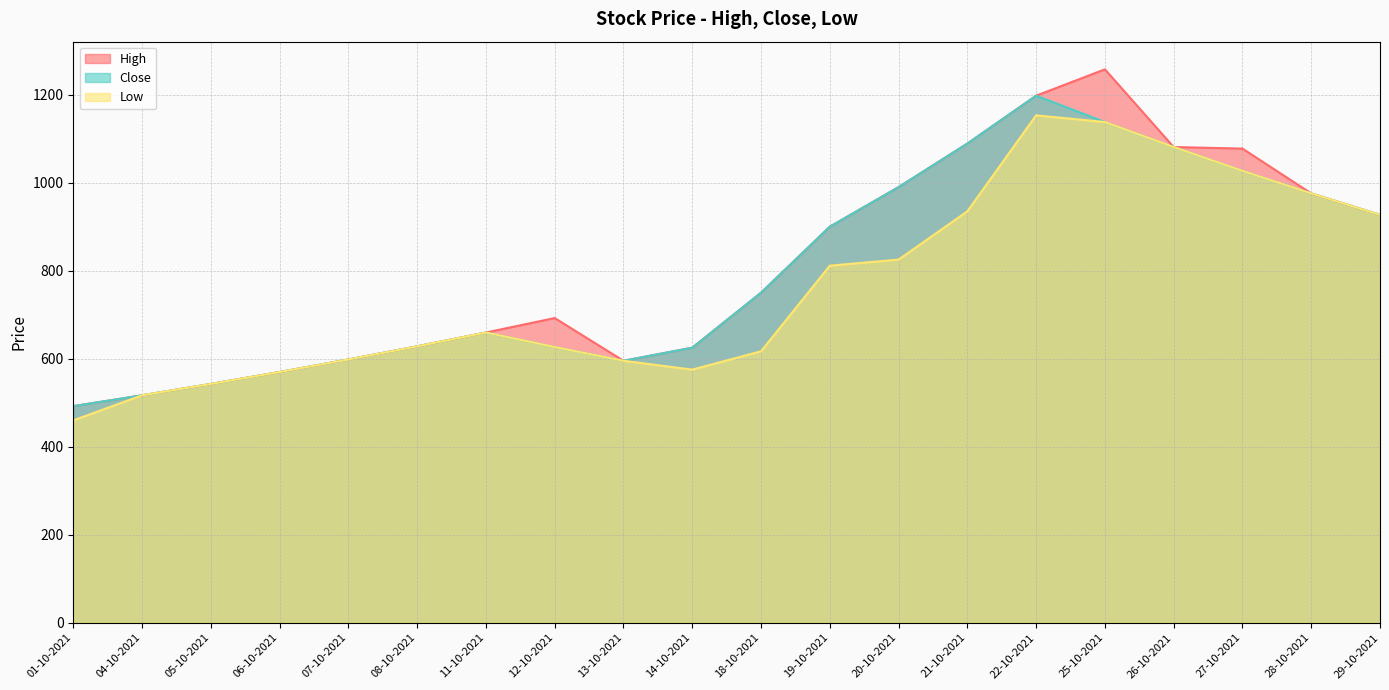

Rank the categories by High value from lowest to highest.

01-10-2021, 04-10-2021, 05-10-2021, 06-10-2021, 13-10-2021, 07-10-2021, 14-10-2021, 08-10-2021, 11-10-2021, 12-10-2021, 18-10-2021, 19-10-2021, 29-10-2021, 28-10-2021, 20-10-2021, 27-10-2021, 26-10-2021, 21-10-2021, 22-10-2021, 25-10-2021